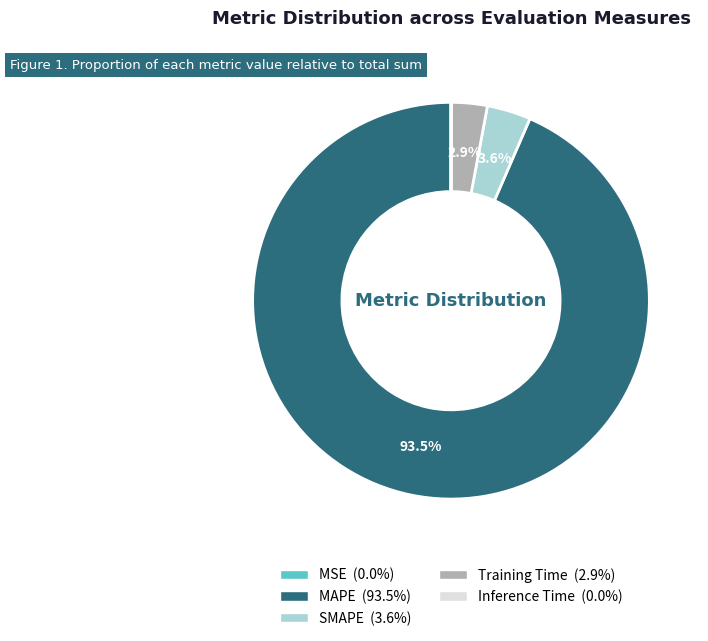

Which slice is the largest?

MAPE